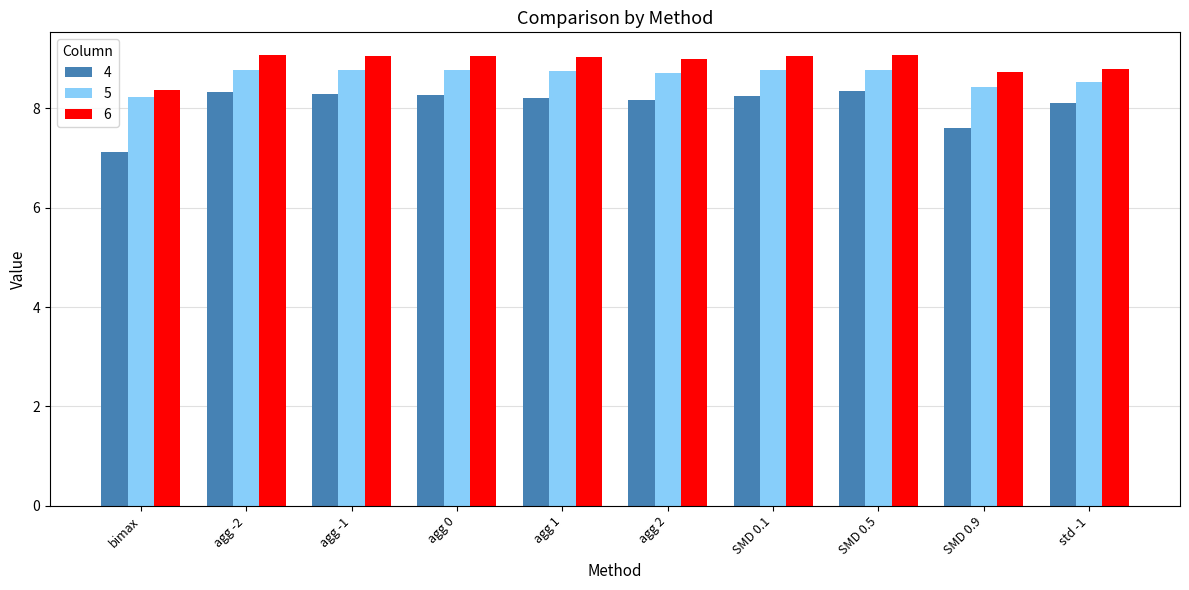

What is the difference between the maximum and second lowest values in the 4 series?

0.8